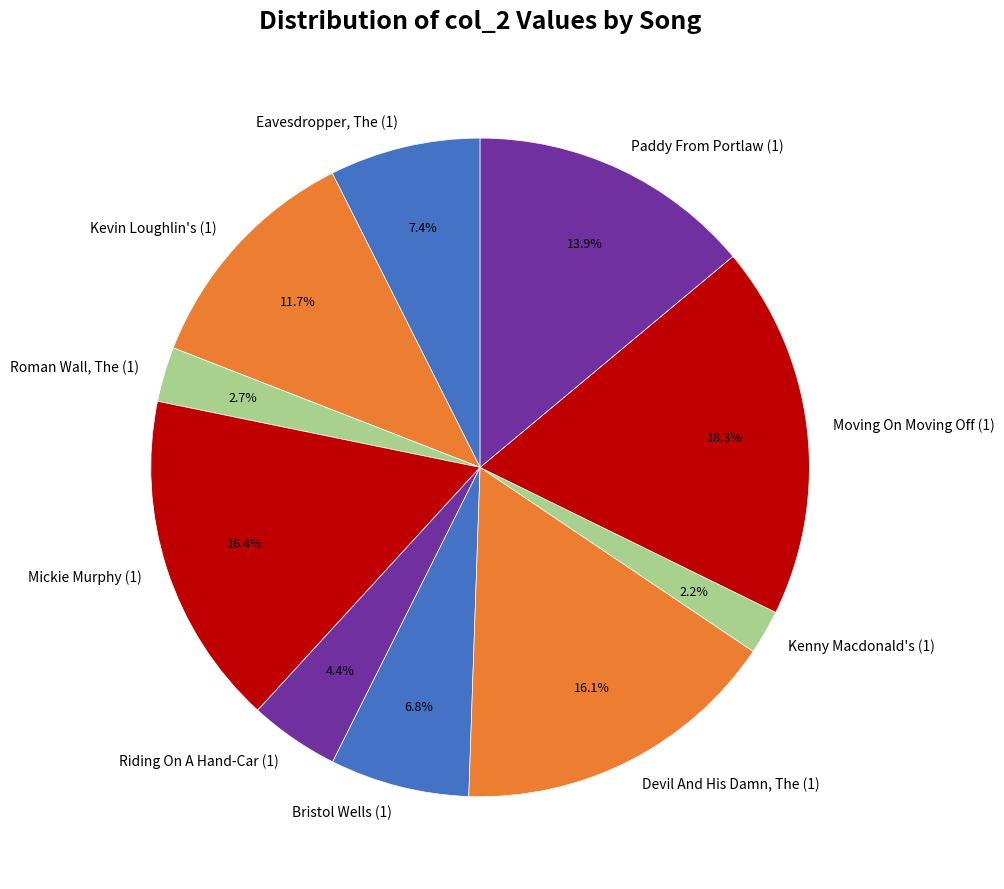

Rank the categories by value from highest to lowest.

Moving On Moving Off (1), Mickie Murphy (1), Devil And His Damn, The (1), Paddy From Portlaw (1), Kevin Loughlin's (1), Eavesdropper, The (1), Bristol Wells (1), Riding On A Hand-Car (1), Roman Wall, The (1), Kenny Macdonald's (1)